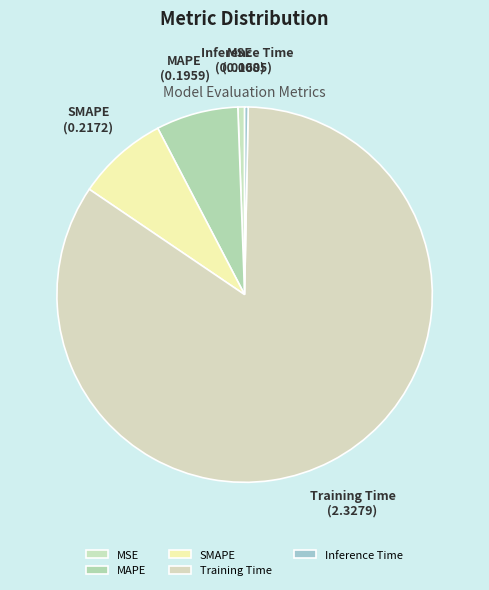

Is Inference Time the majority of the pie?

No